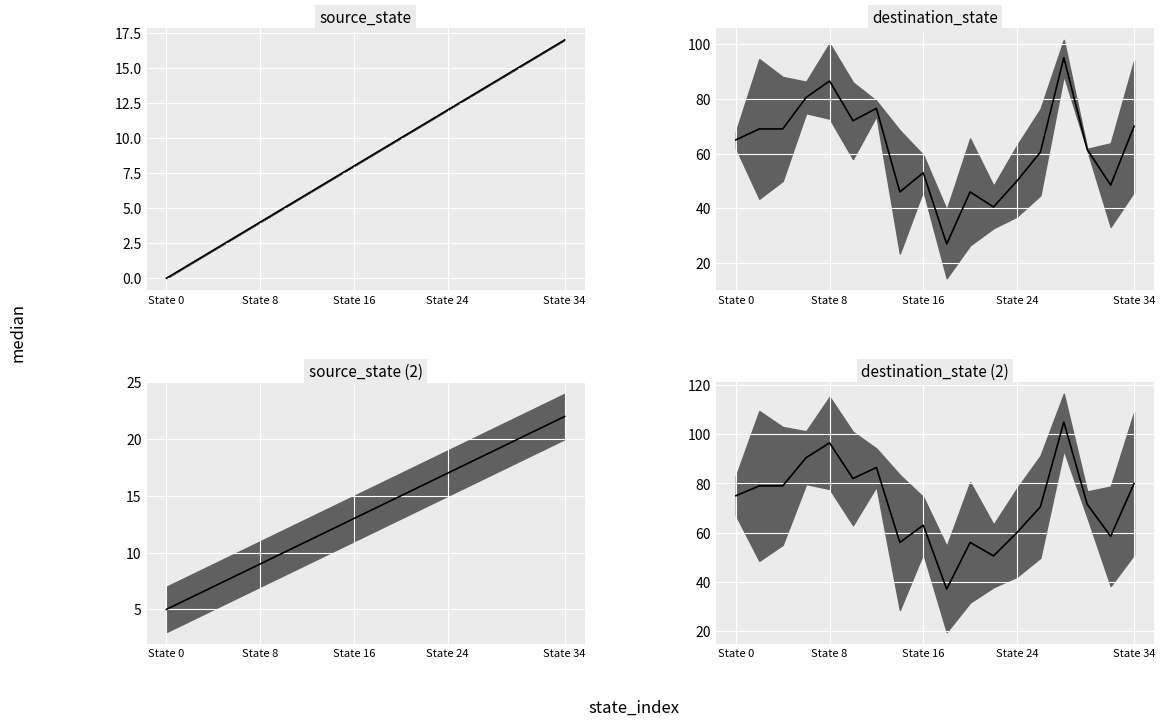

What is the difference between the highest and lowest values at State 8?

78.0